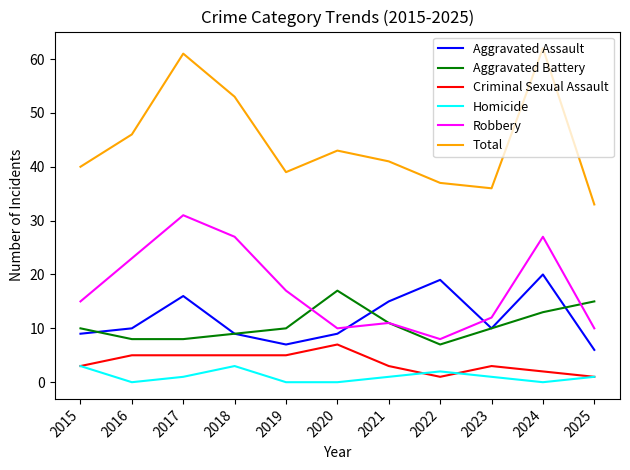

What value does the Robbery series have at 2018, to the nearest 5?

25